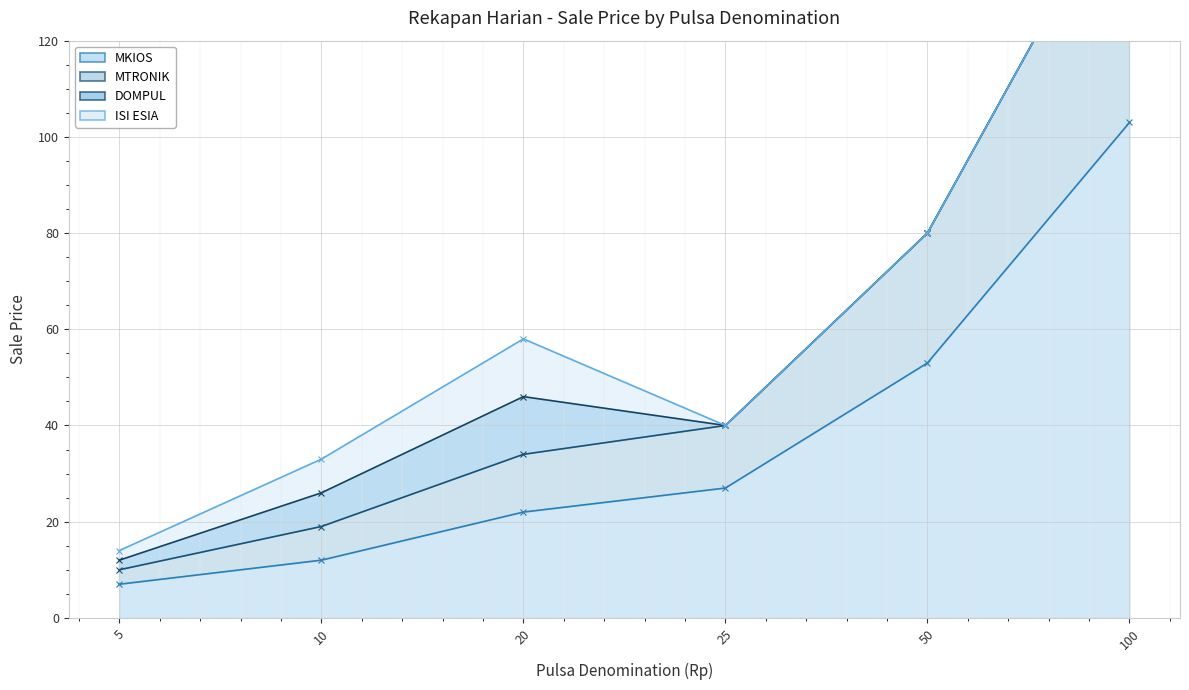

Which series has the largest range (max minus min)?

MTRONIK